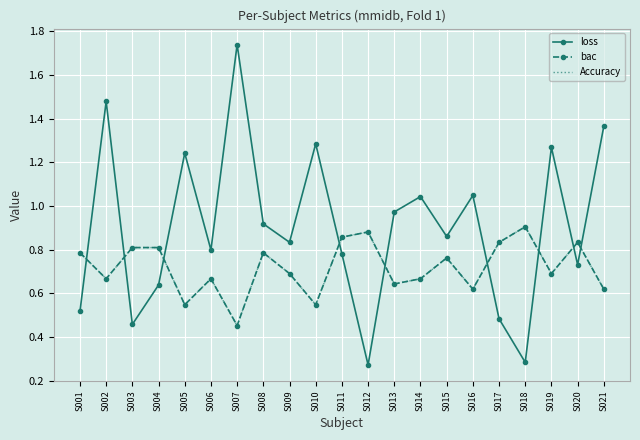

Which category has the highest value across all series?

S007